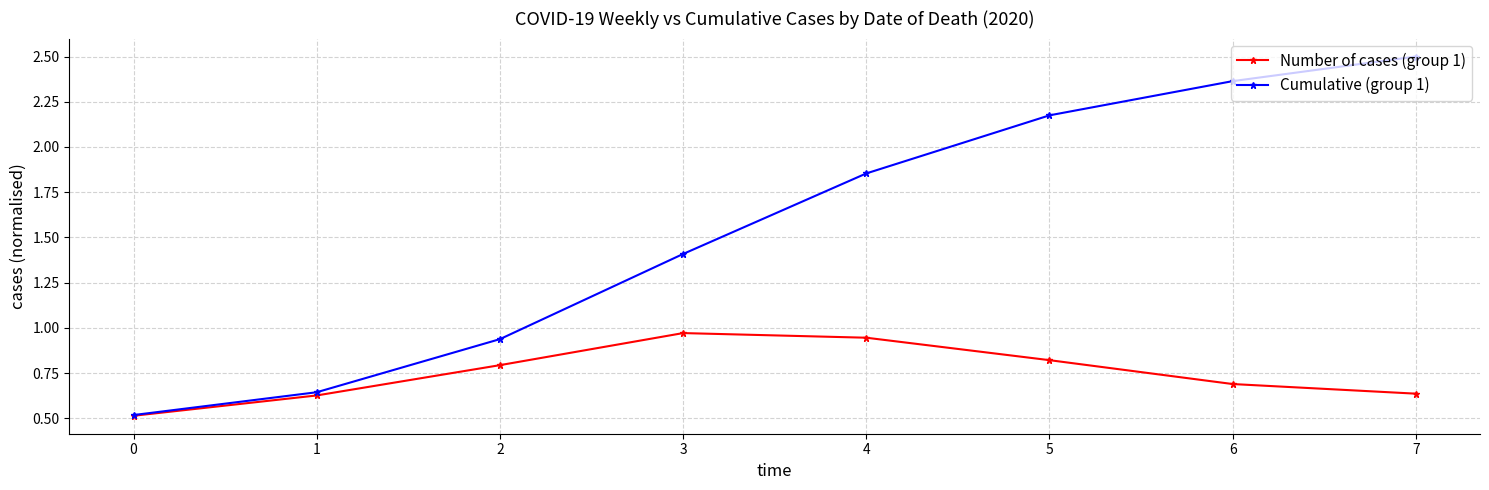

True or false: Number of cases (group 1) has more than 2 points higher than both neighbors.

False